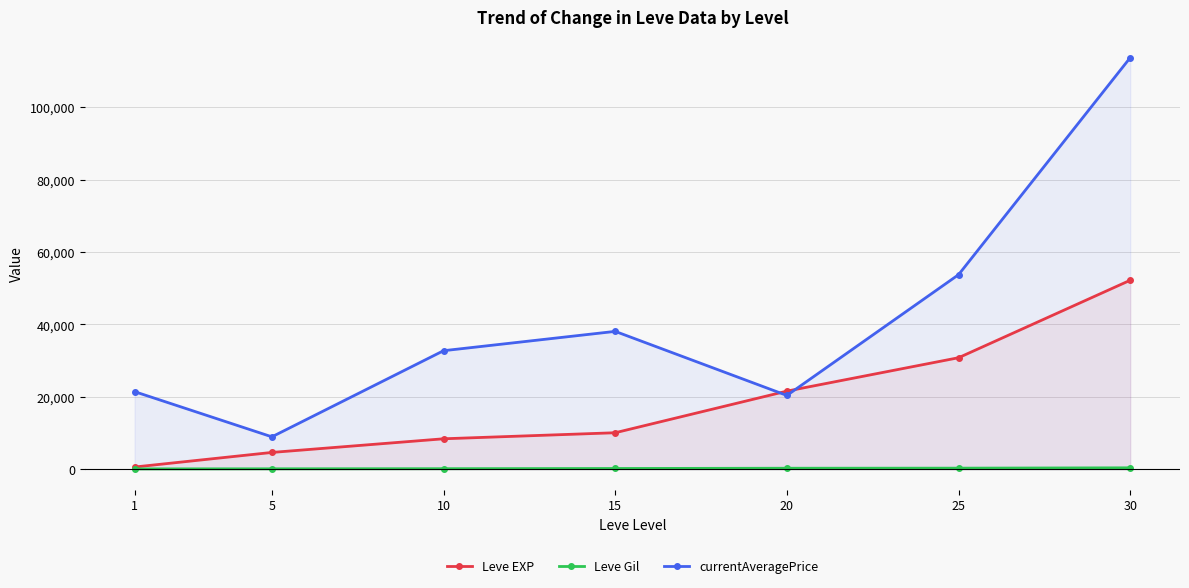

What is the difference between the second highest and second lowest values in the currentAveragePrice series?

33361